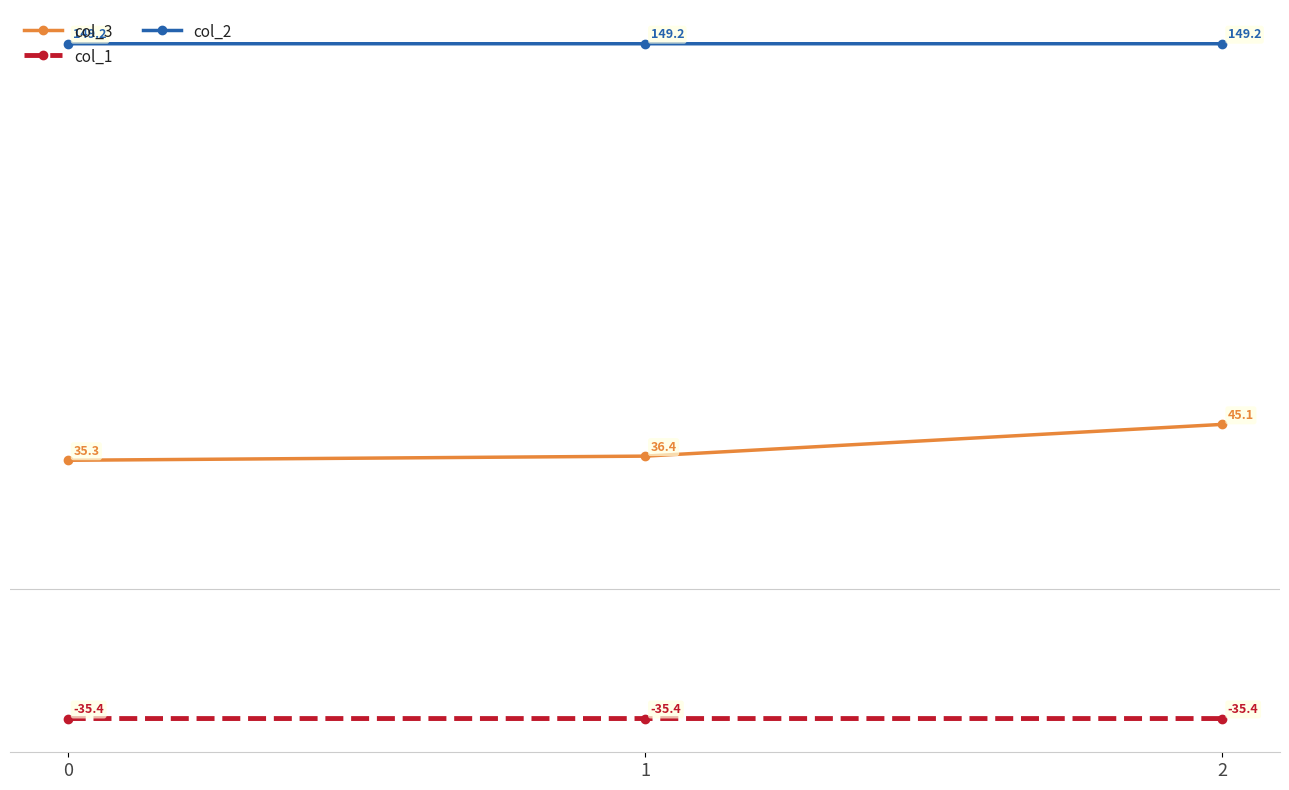

Which series has the largest total across all categories?

col_2